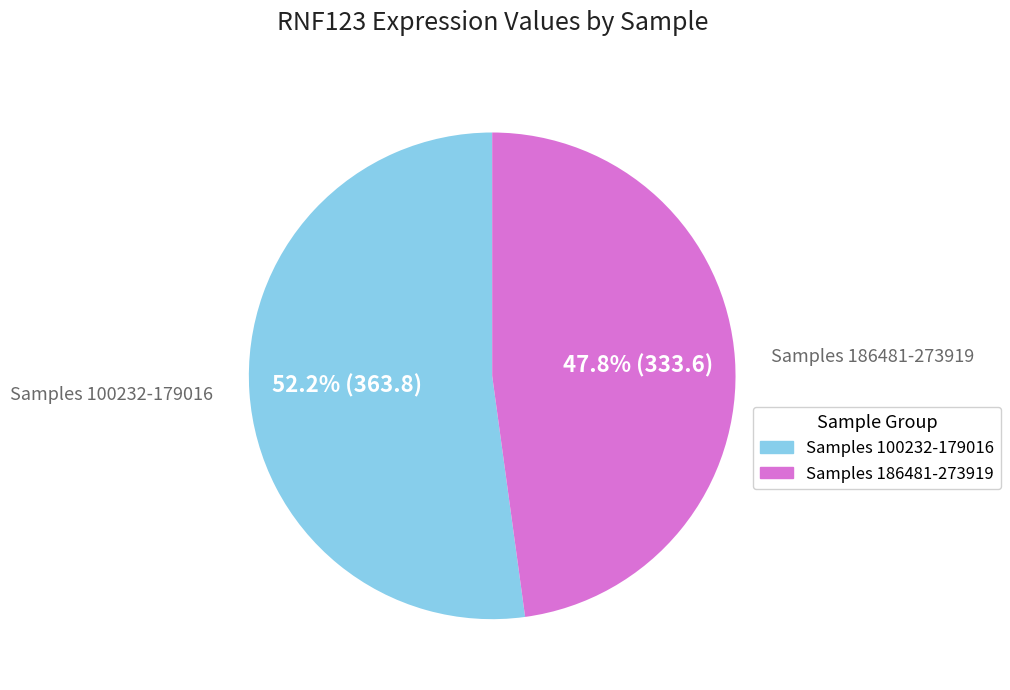

Is there any slice that represents more than half of the pie?

Yes